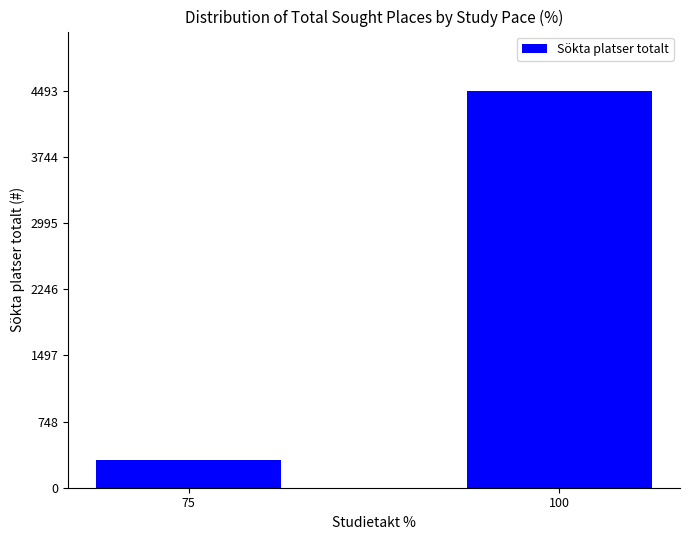

The value at 75 is 315. True or false?

True